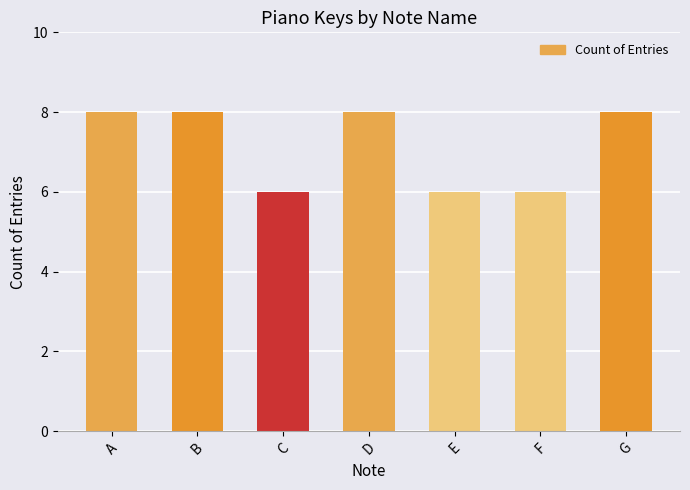

Is it true that the value at D is 14?

False